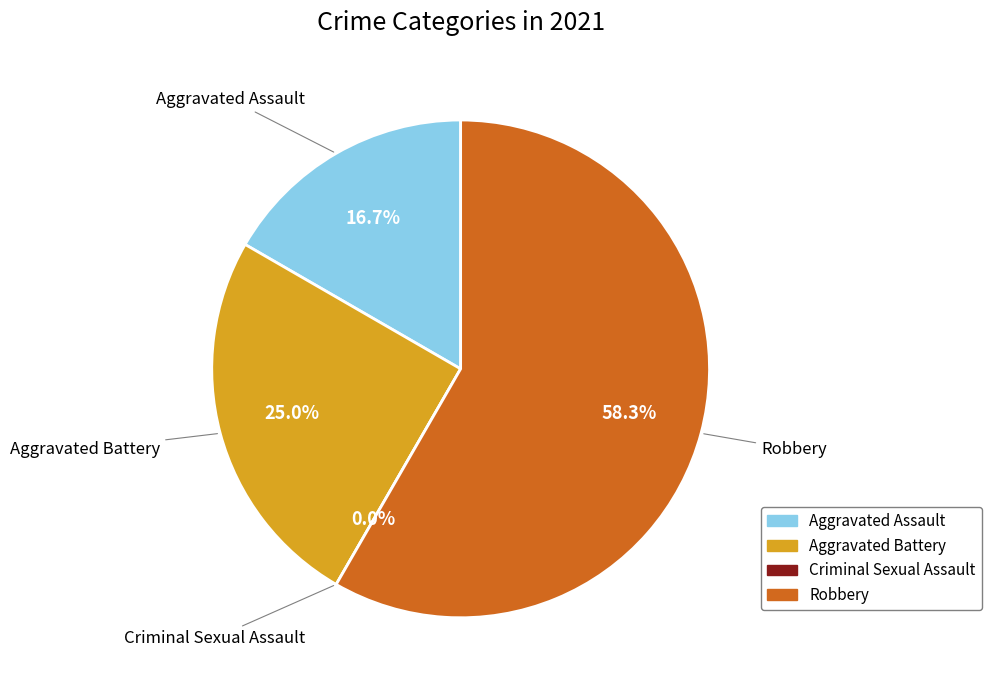

What percentage is NOT represented by Aggravated Battery?

75.0%